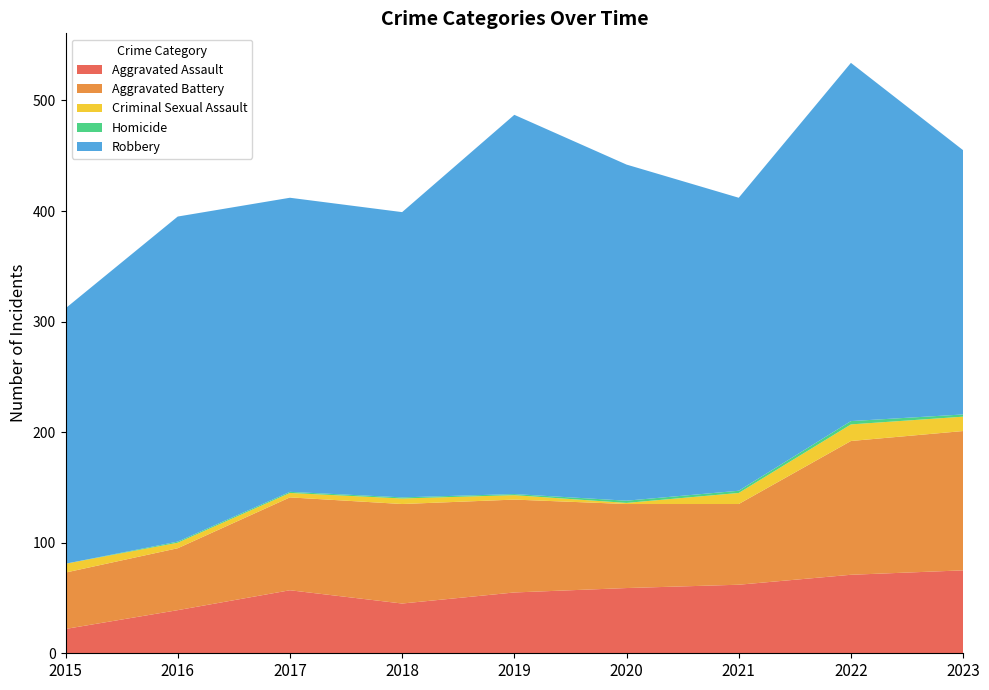

Reading right to left, extract all data points from this chart.

Aggravated Assault: 75	71	62	59	55	45	57	39	22
Aggravated Battery: 126	121	73	76	84	90	84	56	51
Criminal Sexual Assault: 13	15	10	1	4	5	4	5	8
Homicide: 2	3	2	2	1	1	1	1	0
Robbery: 239	324	265	304	343	258	266	294	231